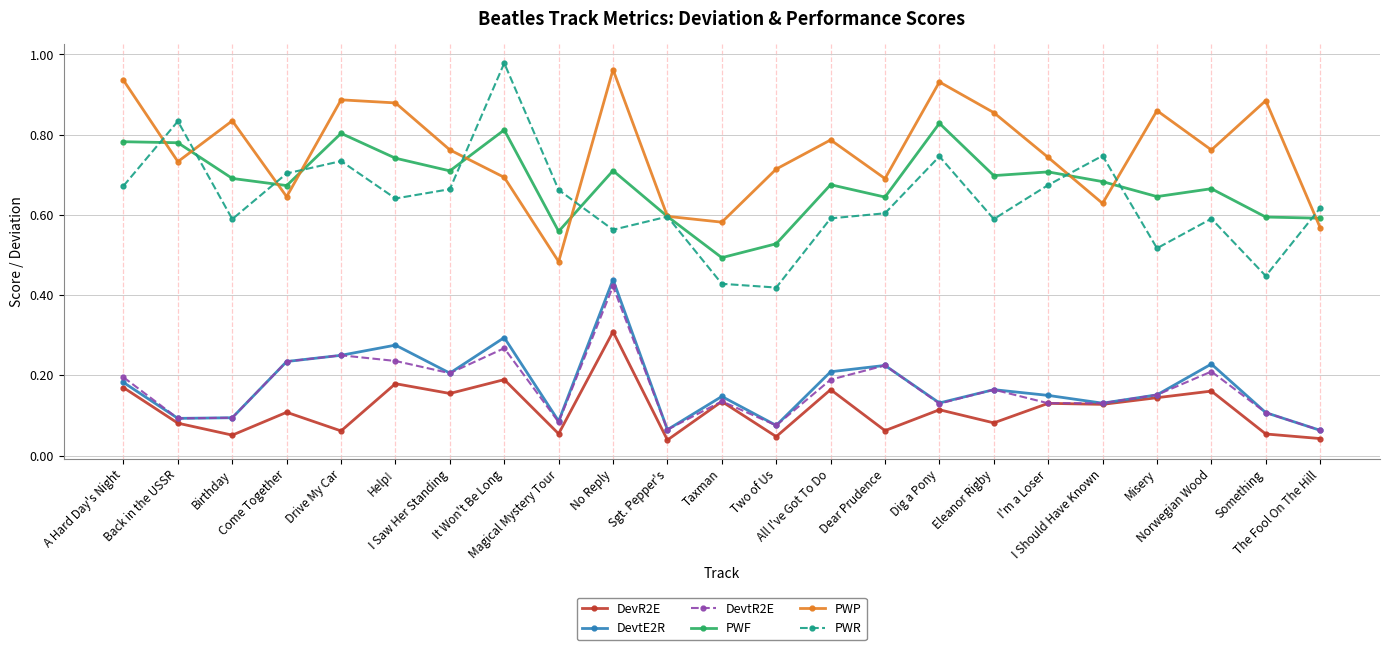

At how many categories does at least one series exceed 0?

23